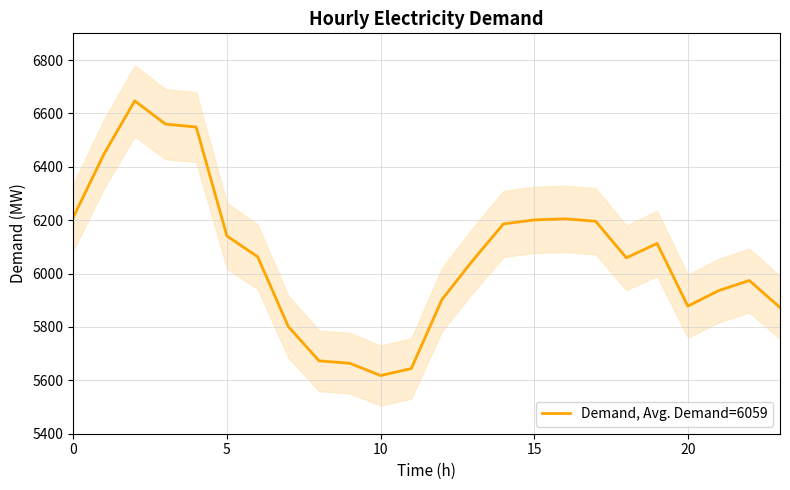

The chart shows a value of 6196 at 17. True or false?

True